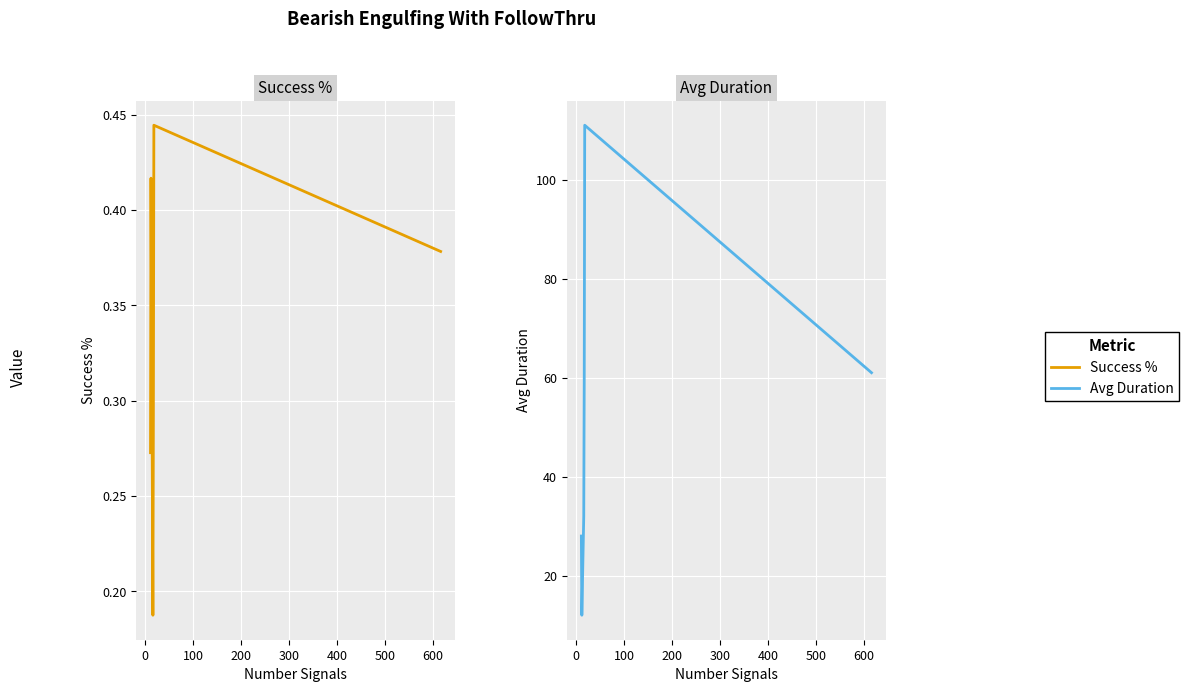

How many interior local peaks does the Success % series have?

2